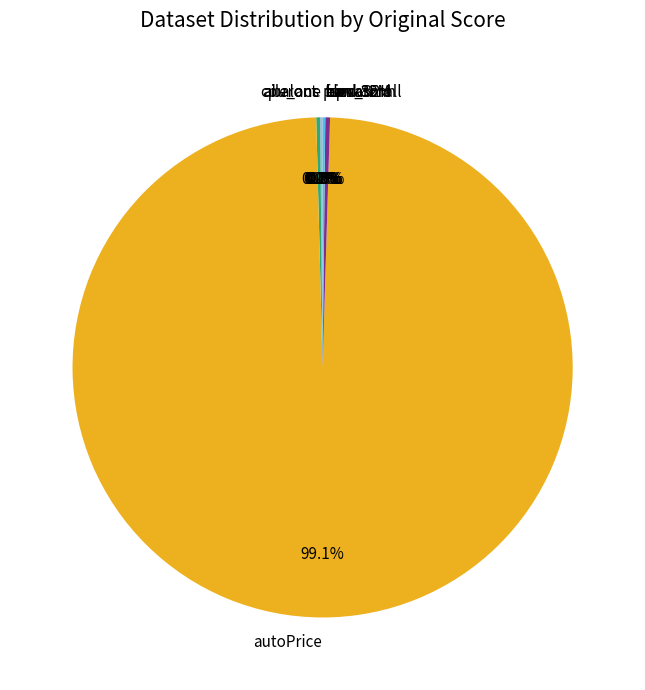

Is there a majority slice in this chart?

Yes